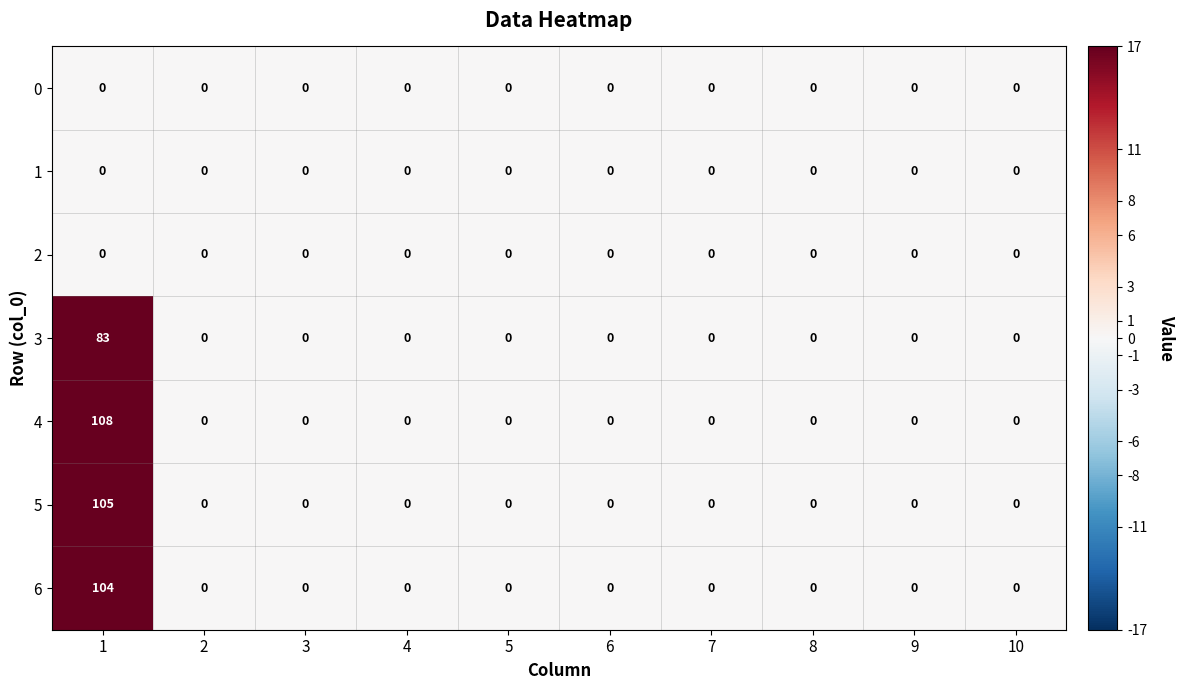

What is the sum of all 5 values?

105